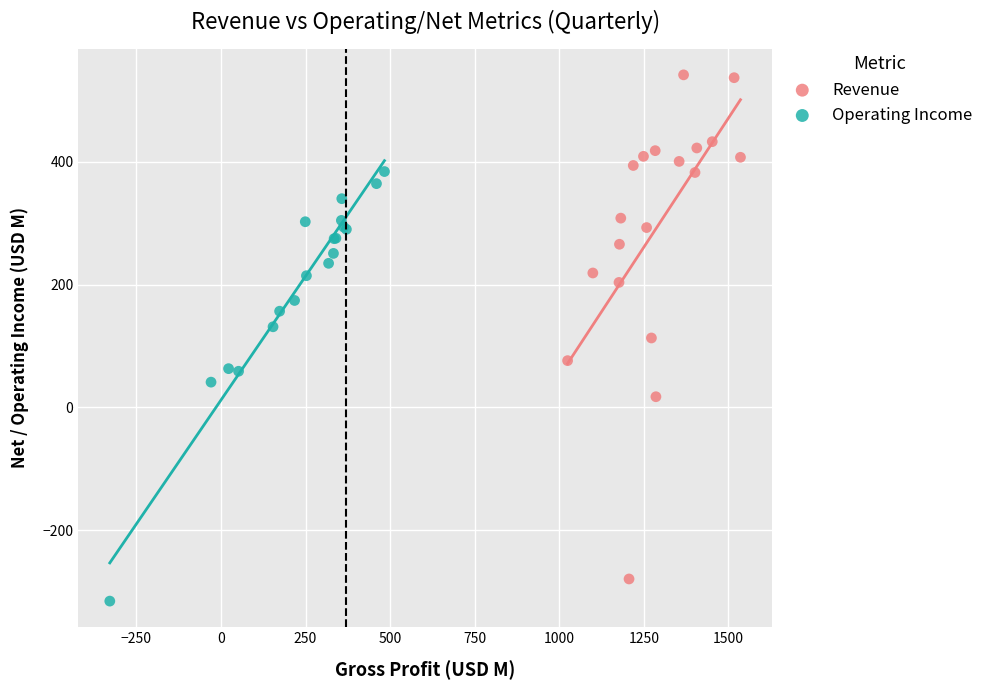

Which series has the widest spread of Y values?

Revenue